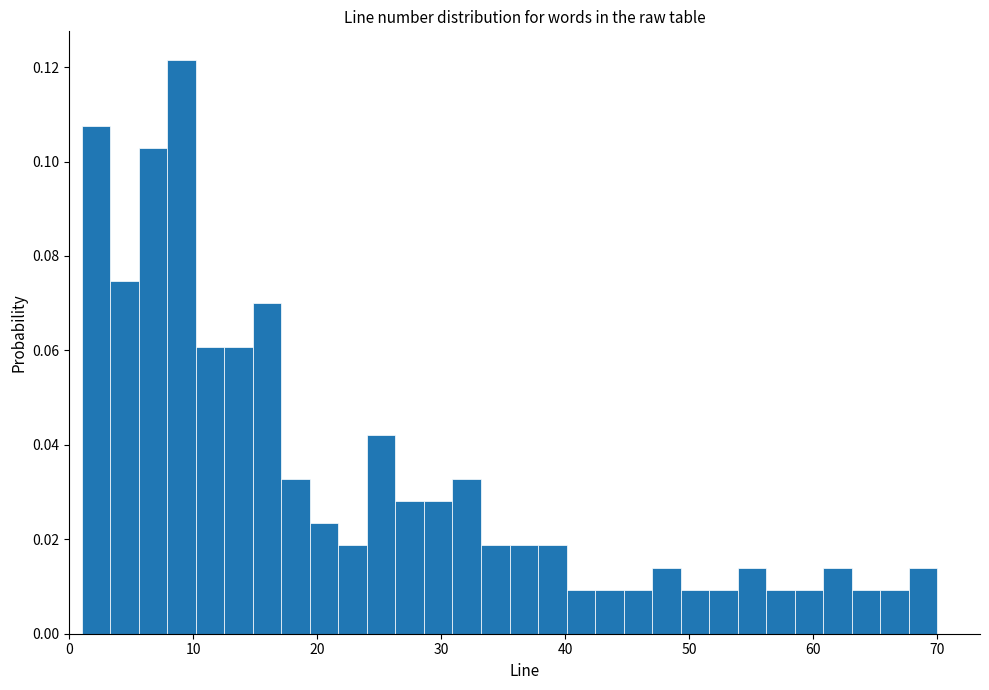

Read against the x-axis, roughly where is the centre of the tallest bar?

9